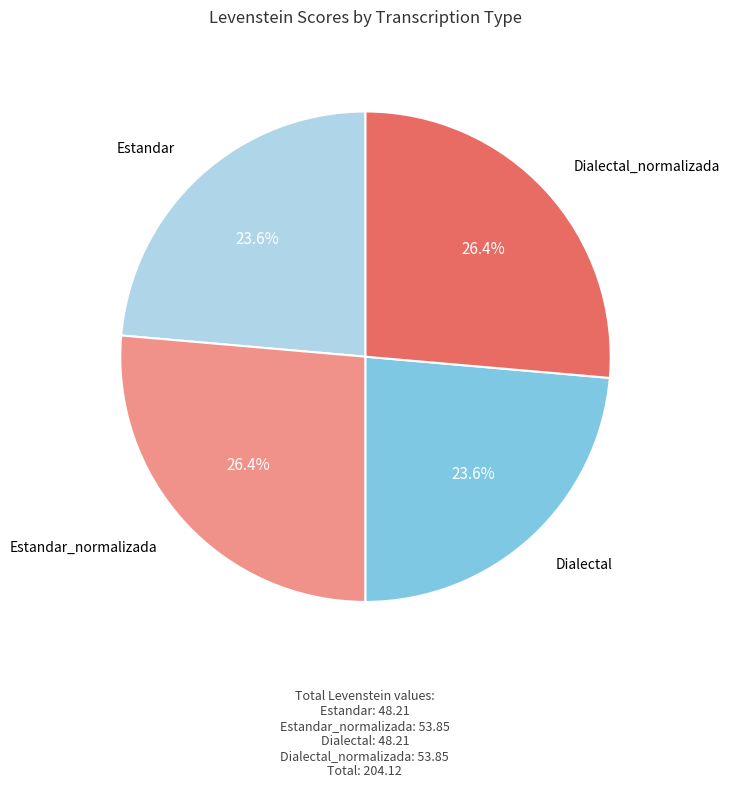

Between Estandar and Dialectal_normalizada, which is larger?

Dialectal_normalizada